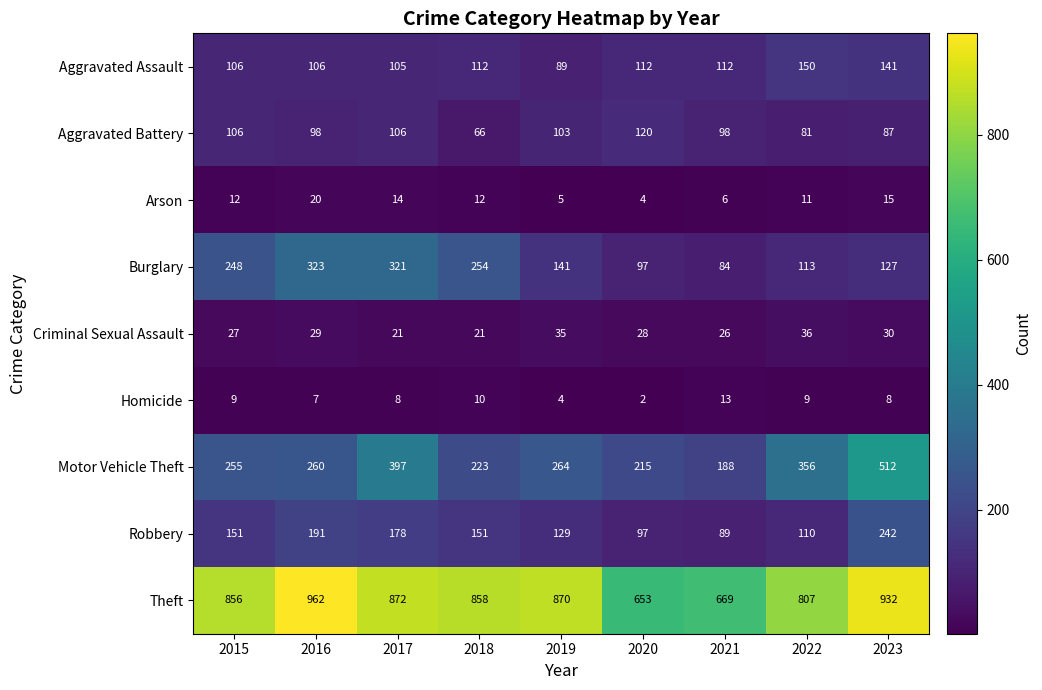

At which category is the sum across all series the highest?

2023